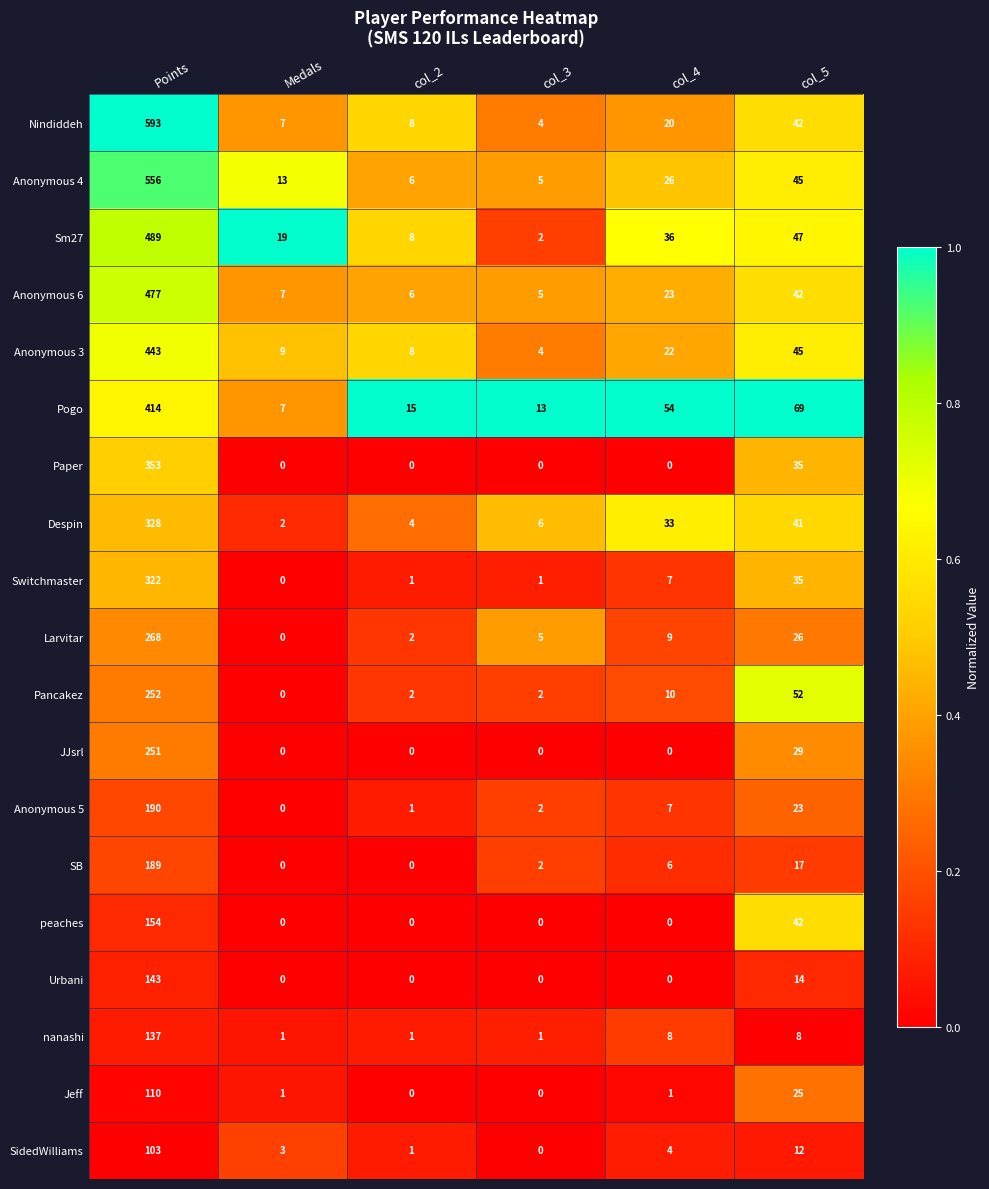

True or false: peaches has a value of 0 at col_4.

True